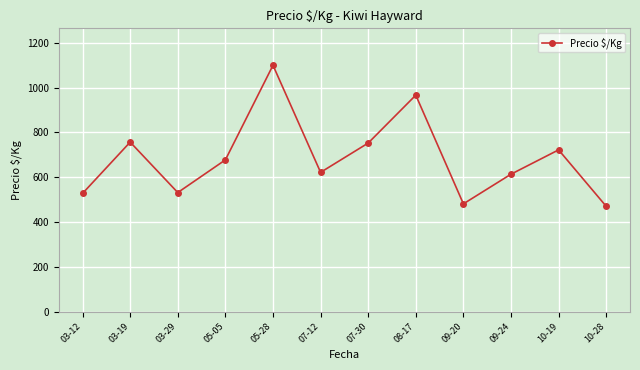

What is the ratio of the value at 03-29 to the value at 03-19?

0.7